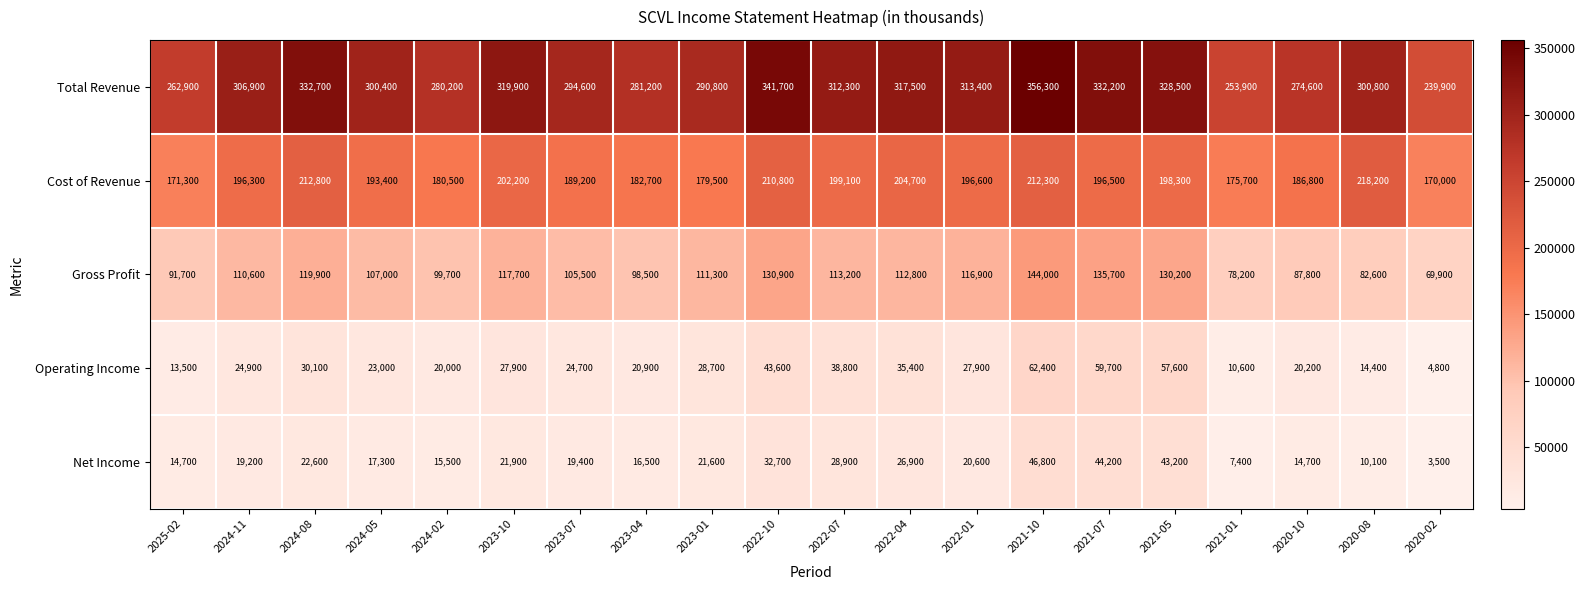

Rank the series at 2024-05 from lowest to highest value.

Net Income, Operating Income, Gross Profit, Cost of Revenue, Total Revenue